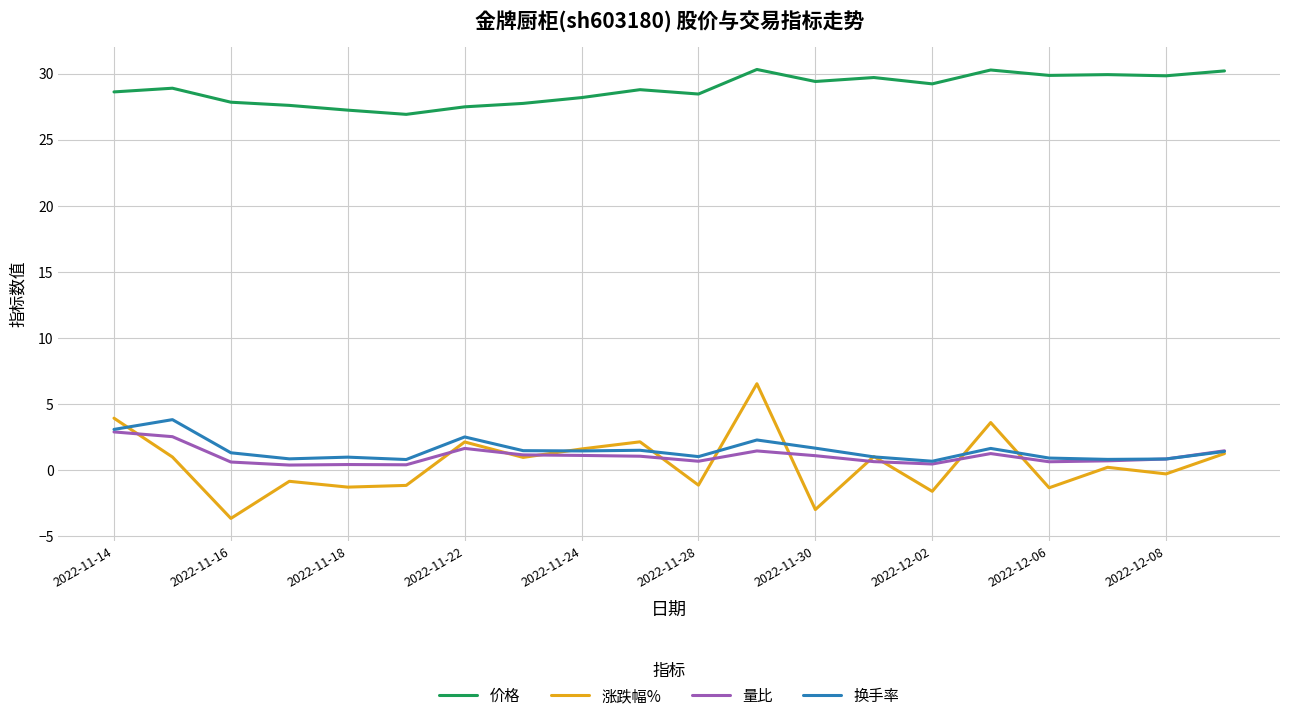

What is the minimum value for 涨跌幅%?

-3.7